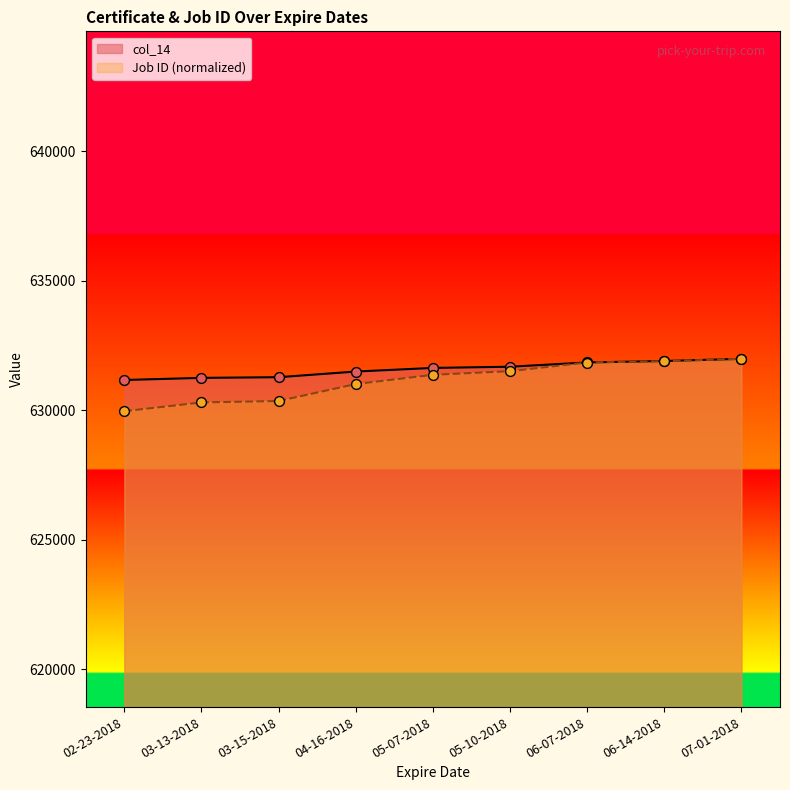

What is the total value across all series at 05-07-2018?

1263007.3